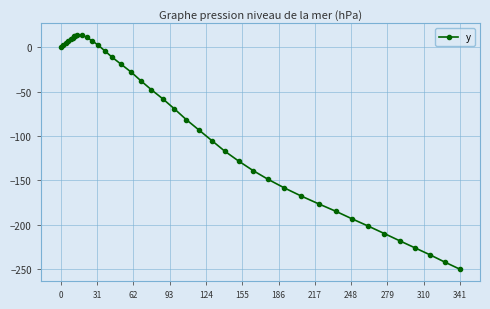

What is the difference between the second highest and second lowest values?

256.1